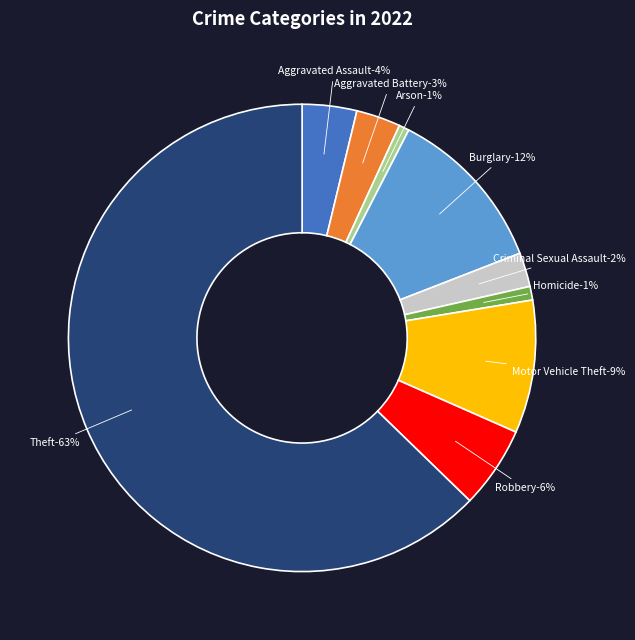

How many segments does this pie chart have?

9